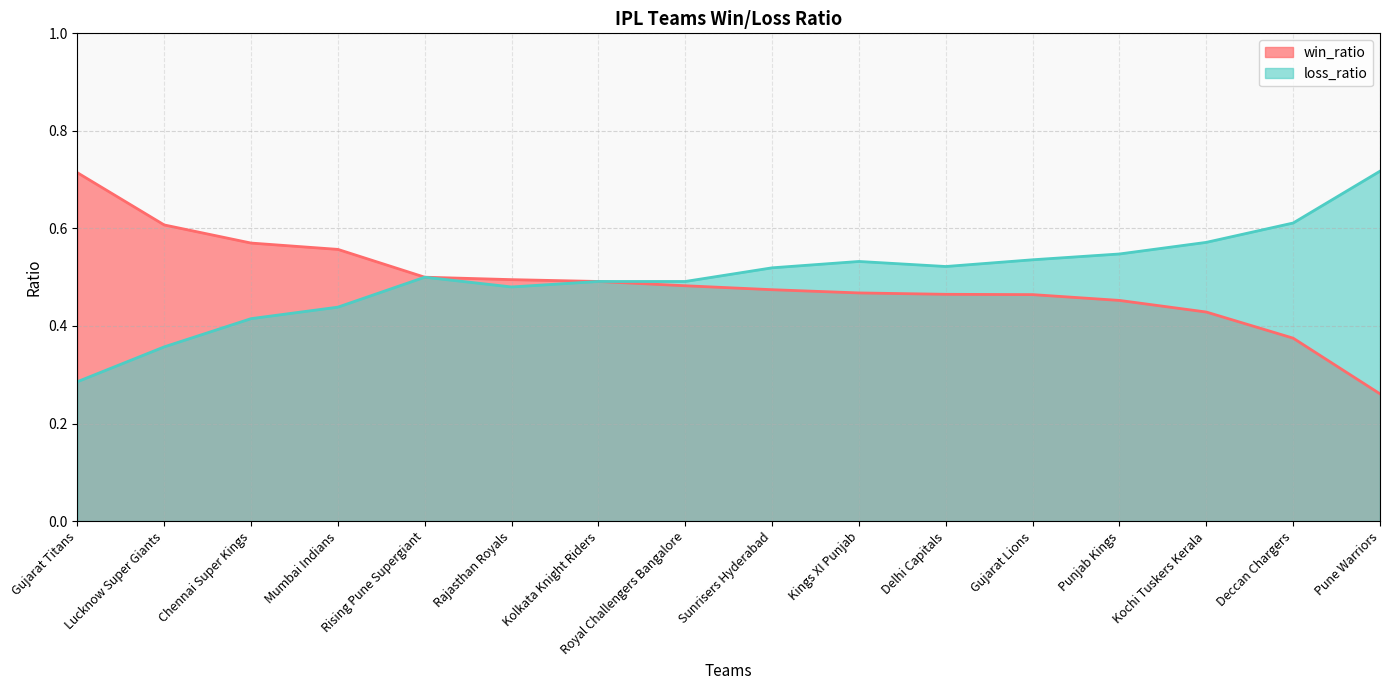

How many lines are shown in the chart?

2